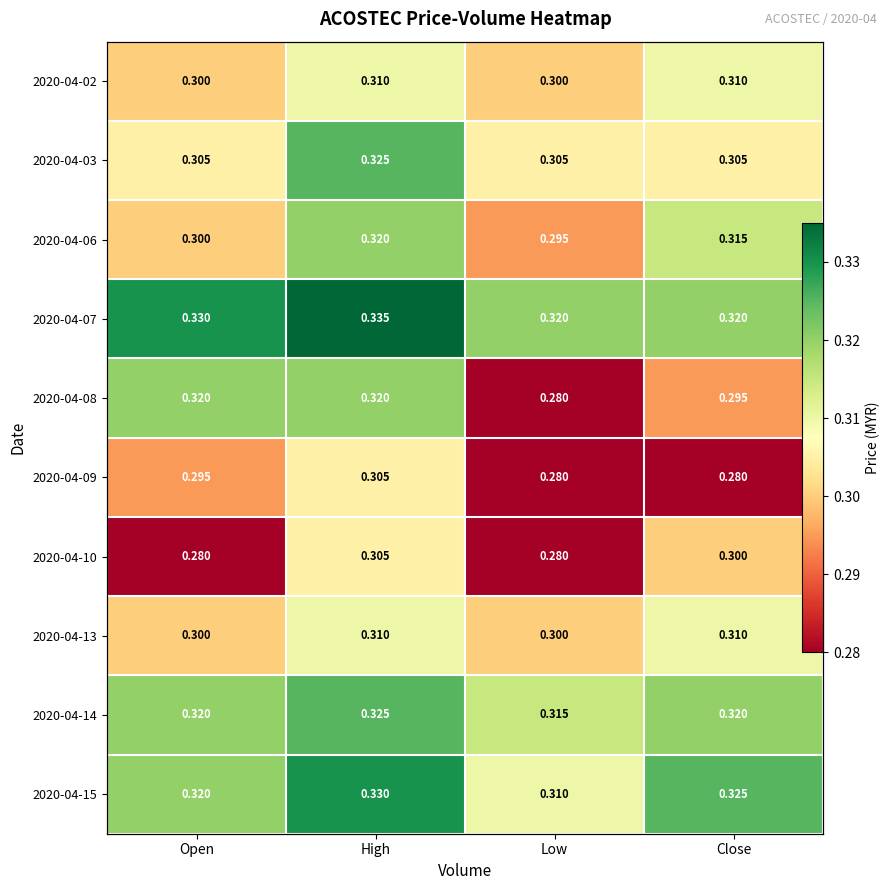

What is the average value of the 2020-04-08 series?

0.3